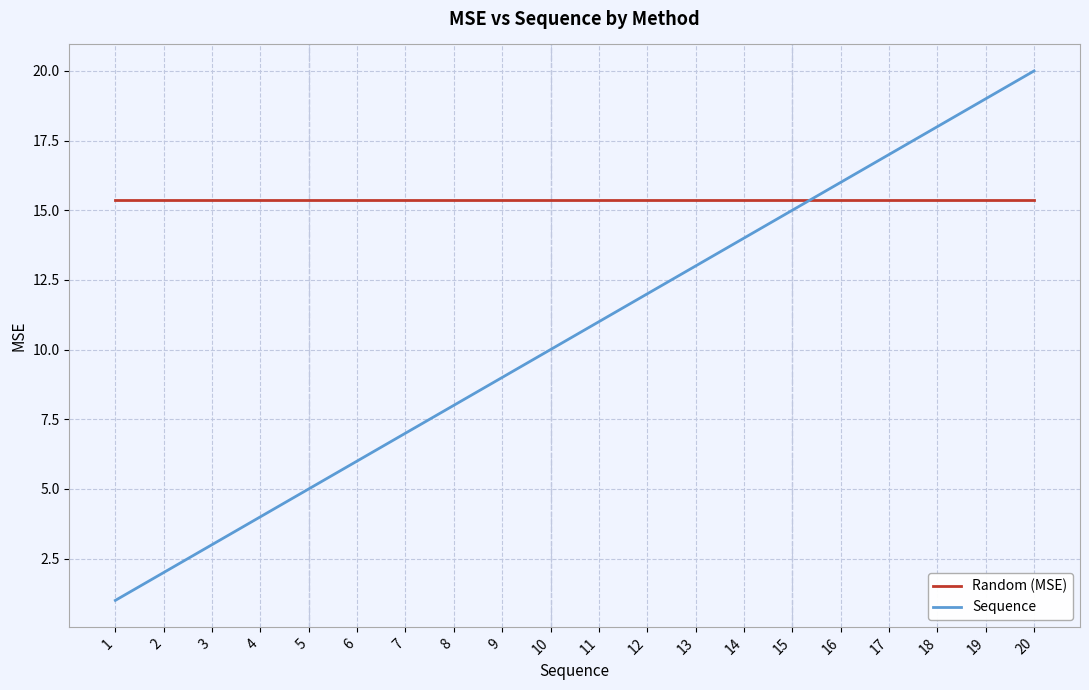

What is the lowest value of the Sequence series?

1.0